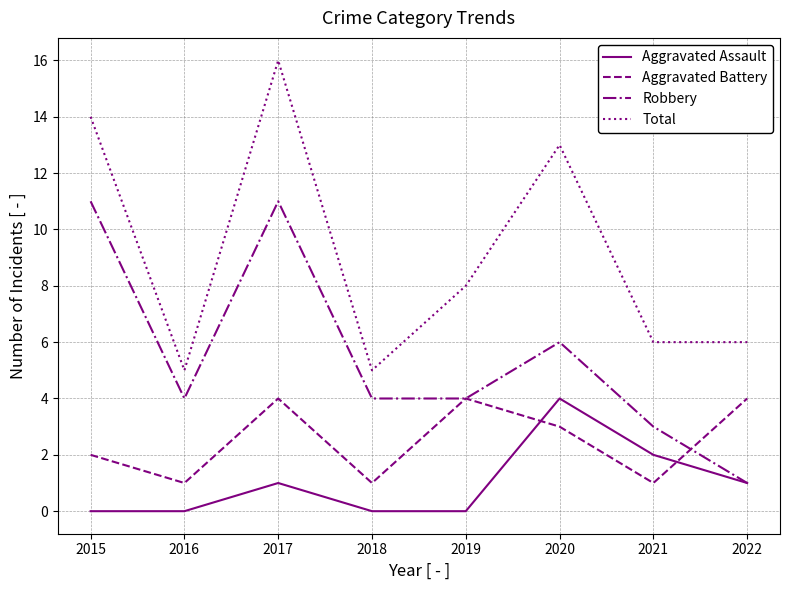

At which category is the sum across all series the highest?

2017